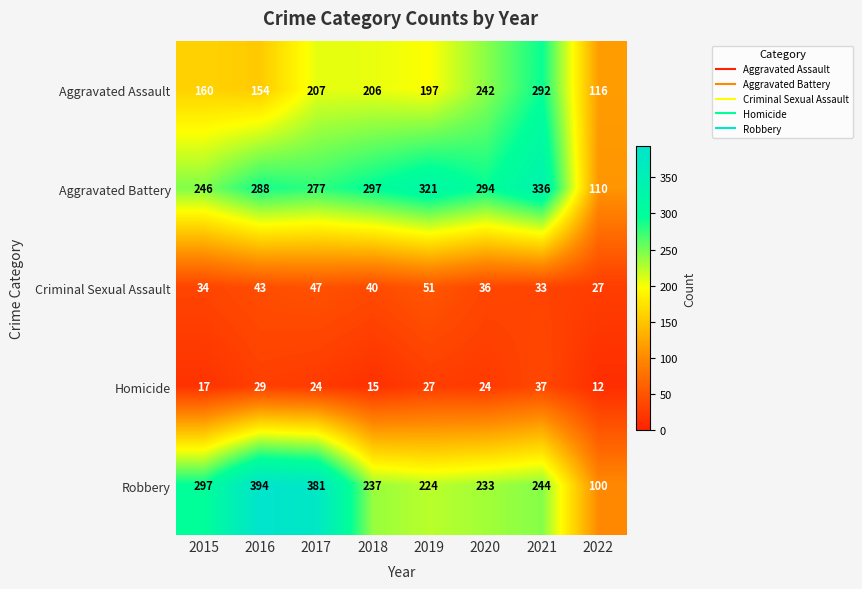

At which label is Aggravated Assault closest to 204?

2018